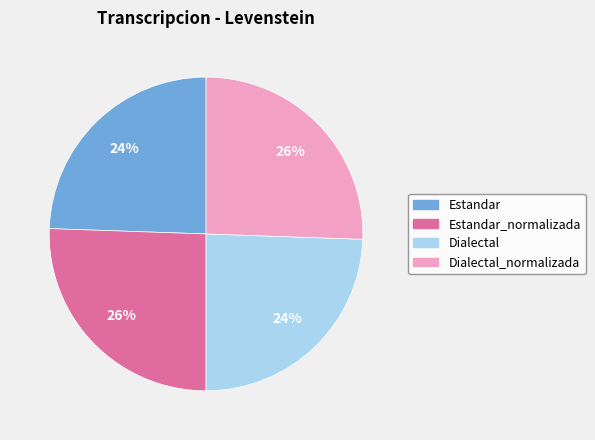

To the nearest percent, what is the combined percentage of Dialectal_normalizada and Estandar?

50%